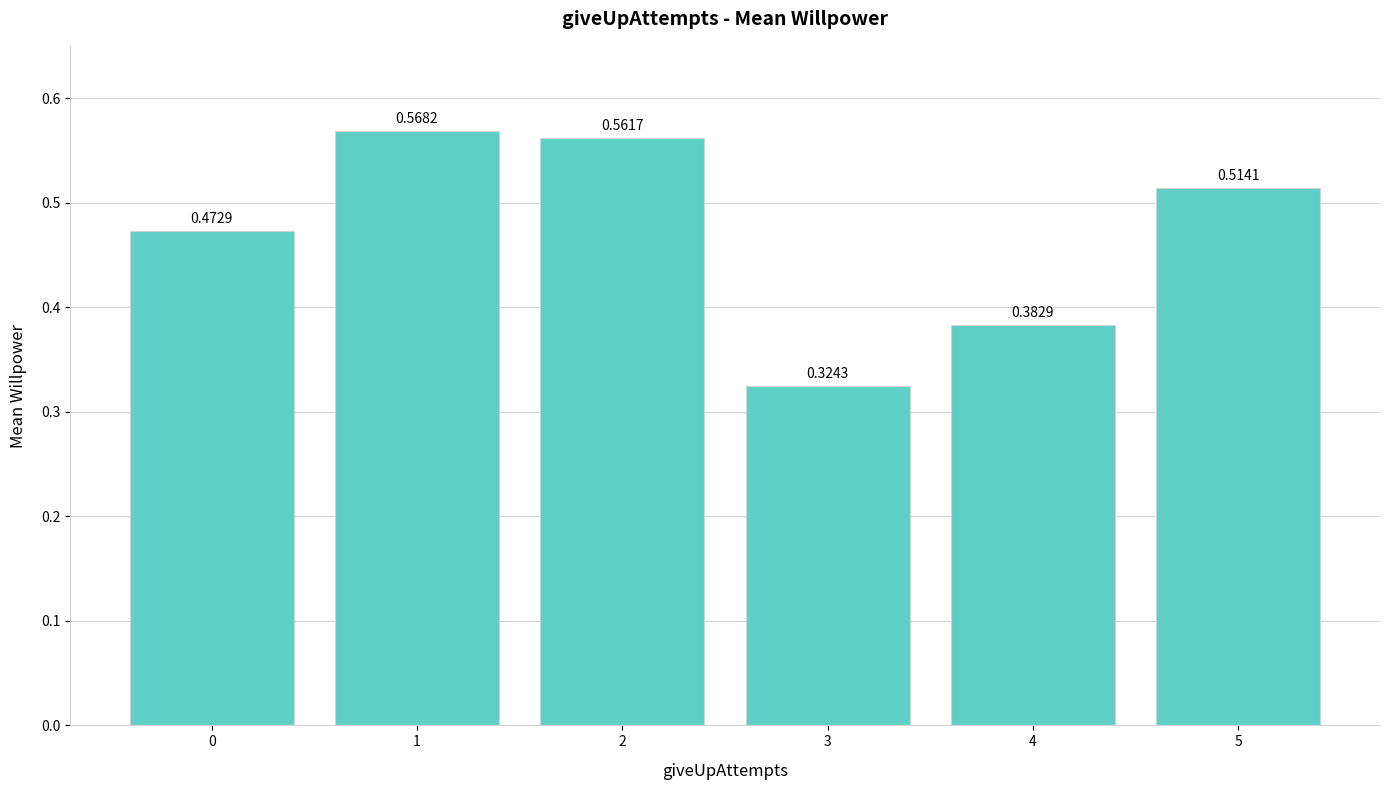

List the labels in order of value, largest first.

1, 2, 5, 0, 4, 3